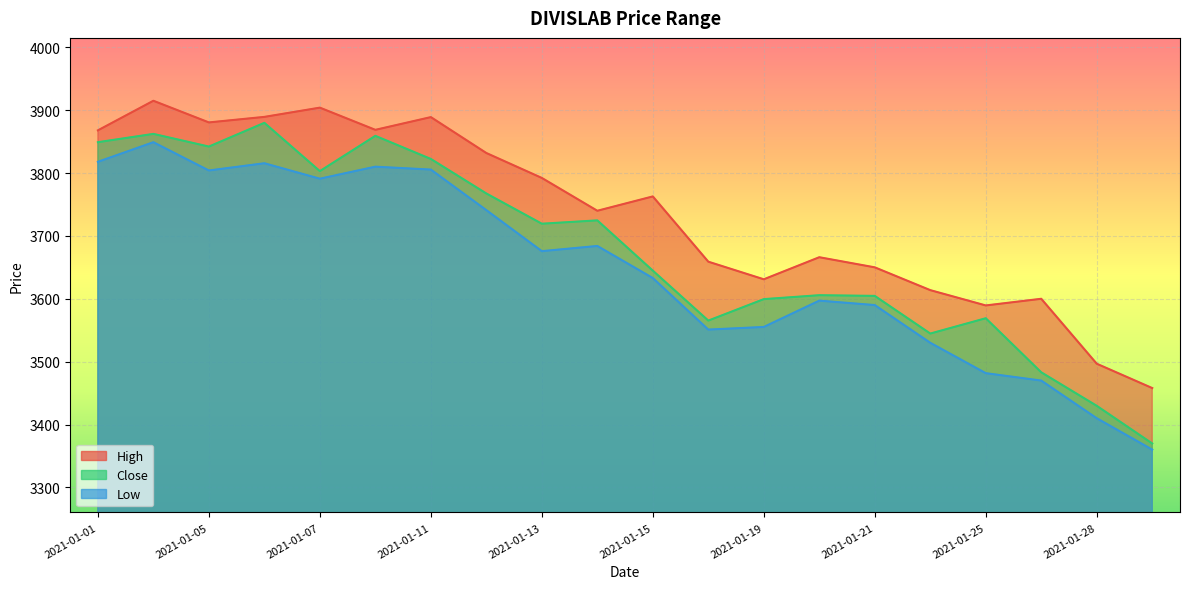

What is the difference between the Close values at 2021-01-25 and 2021-01-07?

234.0